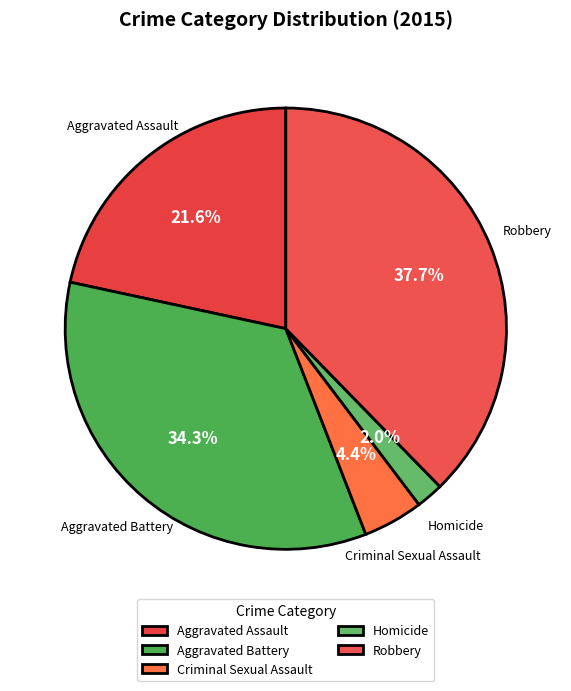

Is Aggravated Battery the majority of the pie?

No